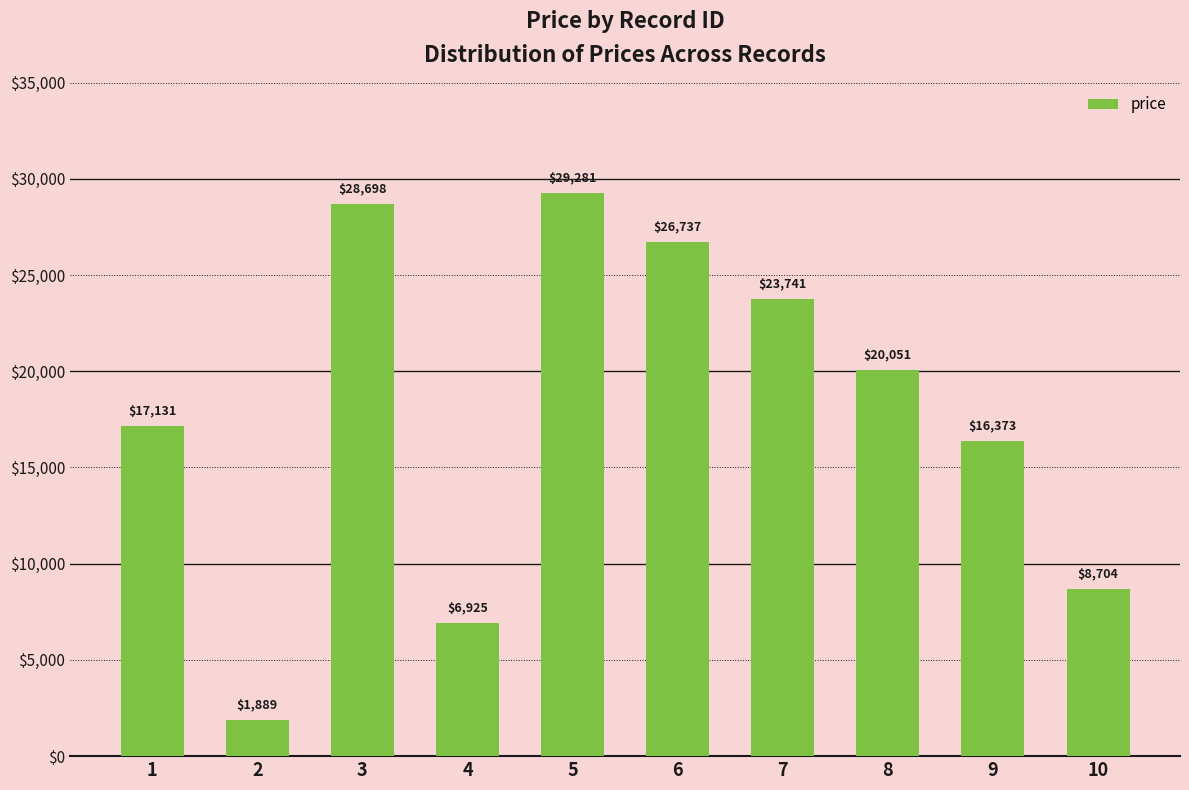

List the labels in order of value, smallest first.

2, 4, 10, 9, 1, 8, 7, 6, 3, 5